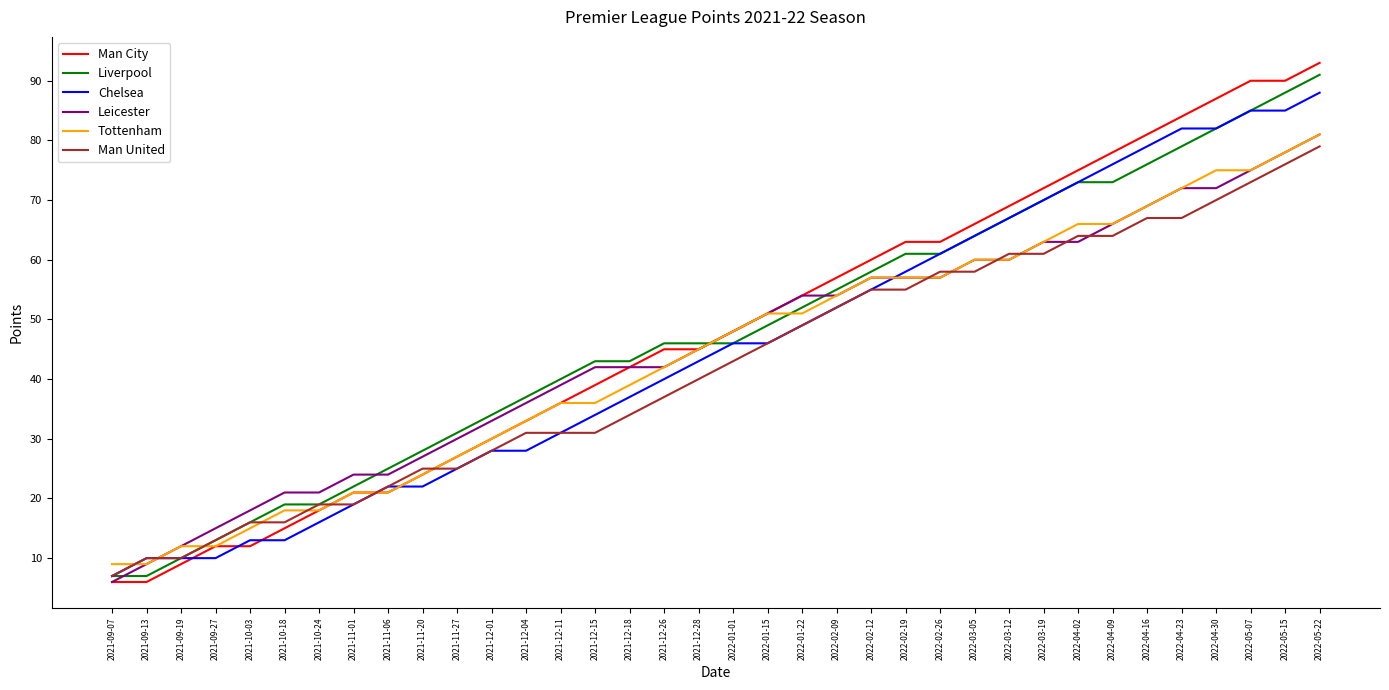

Is it true that Leicester equals 78 at 2022-05-15?

True